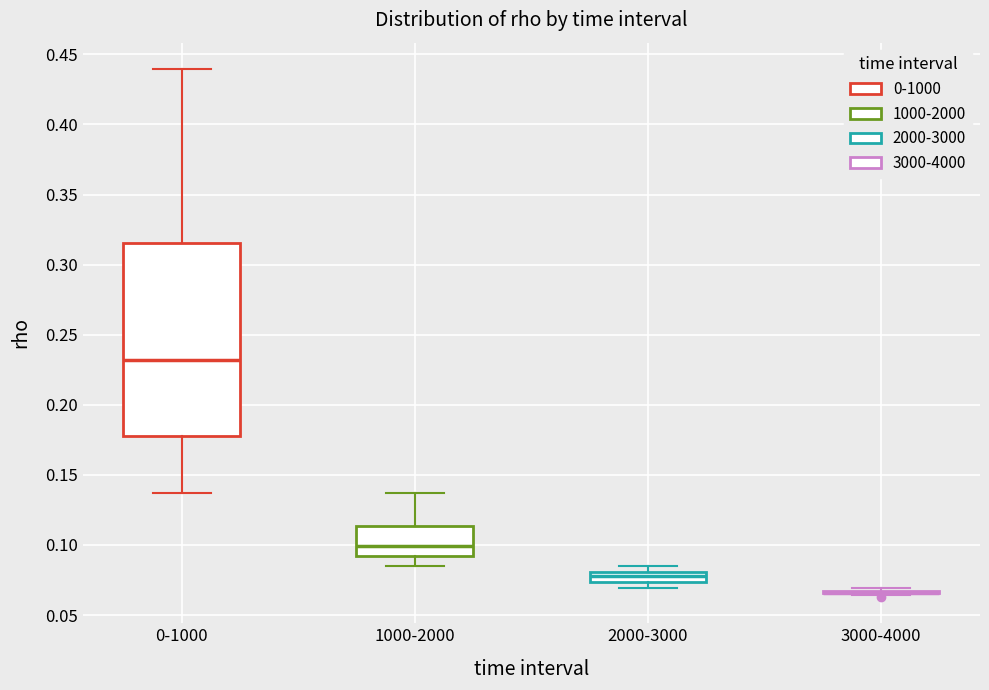

Where does the upper whisker of the box for 1000-2000 end on the y-axis? The values are not printed on the chart, so give them approximately, as read against the axis.

0.135